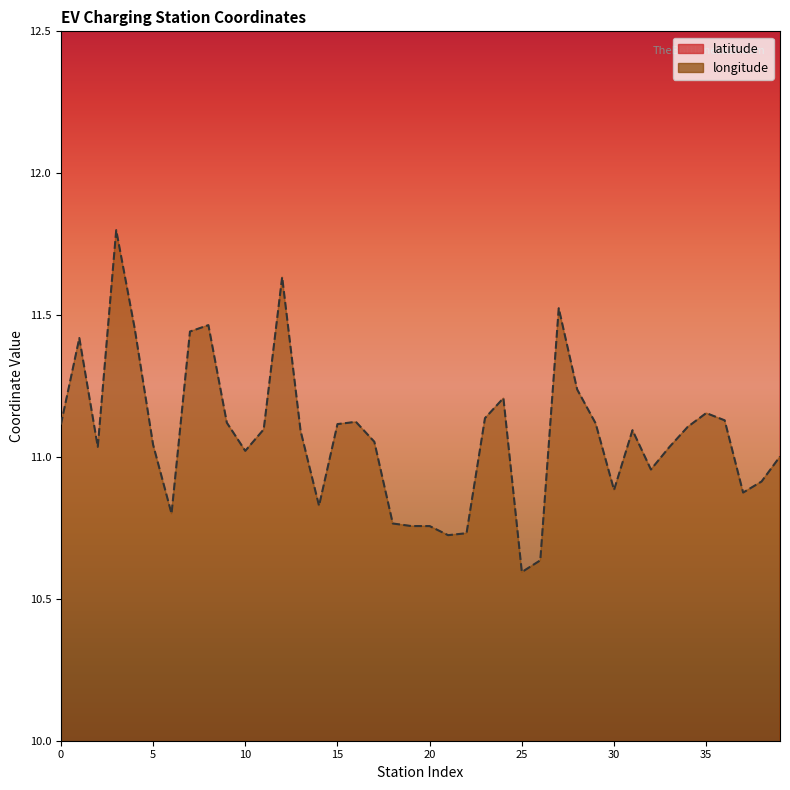

Rank the series by their average value, from lowest to highest.

longitude, latitude